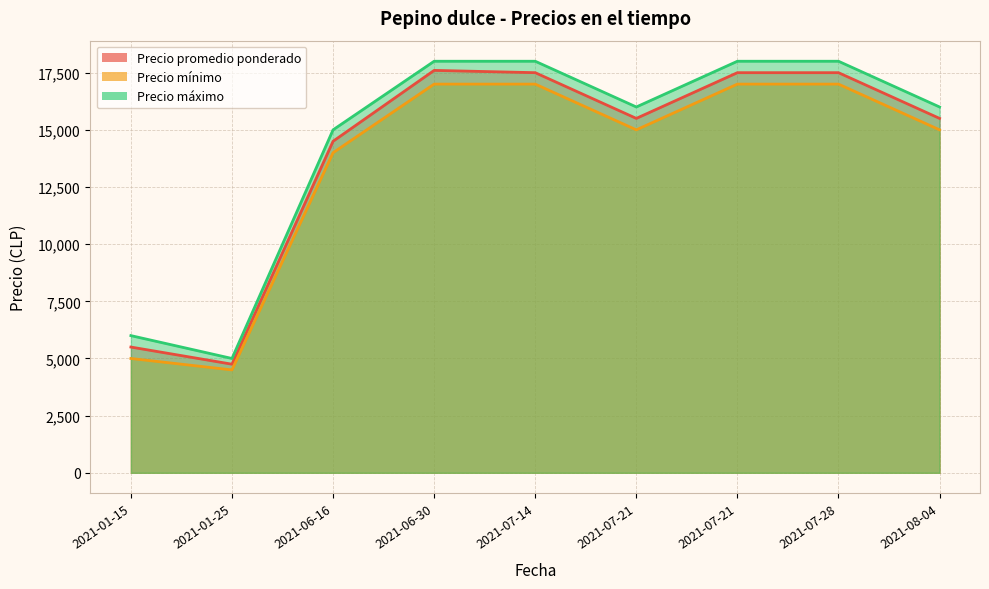

Rank the series by their maximum value, from highest to lowest.

Precio máximo, Precio promedio ponderado, Precio mínimo